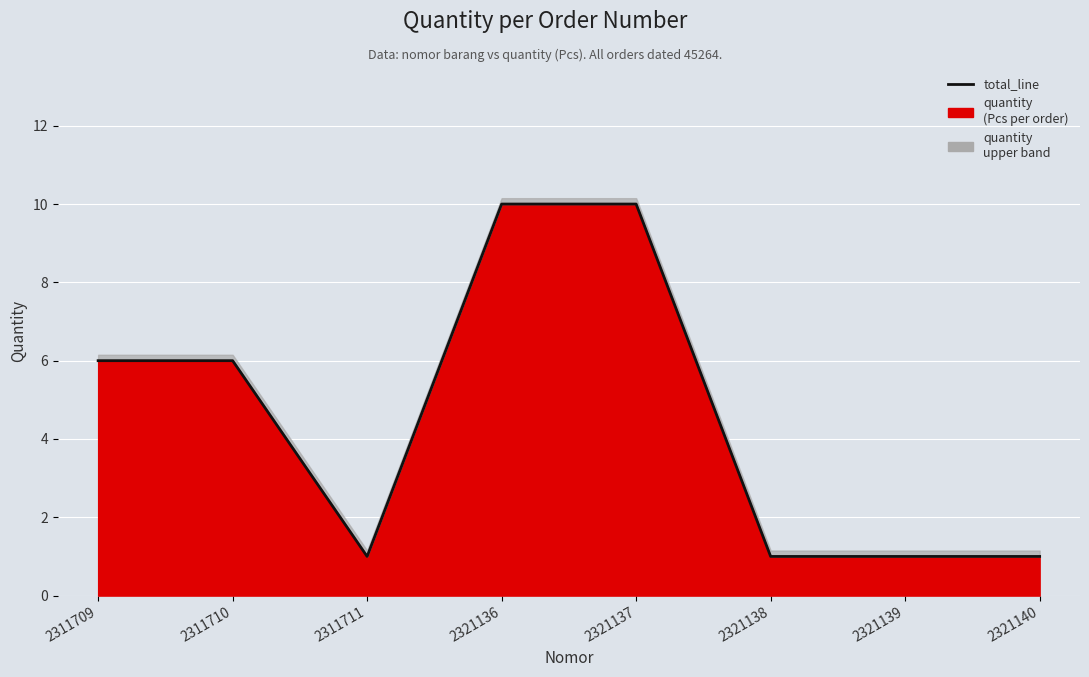

List the labels in order of value, largest first.

2321136, 2321137, 2311709, 2311710, 2311711, 2321138, 2321139, 2321140